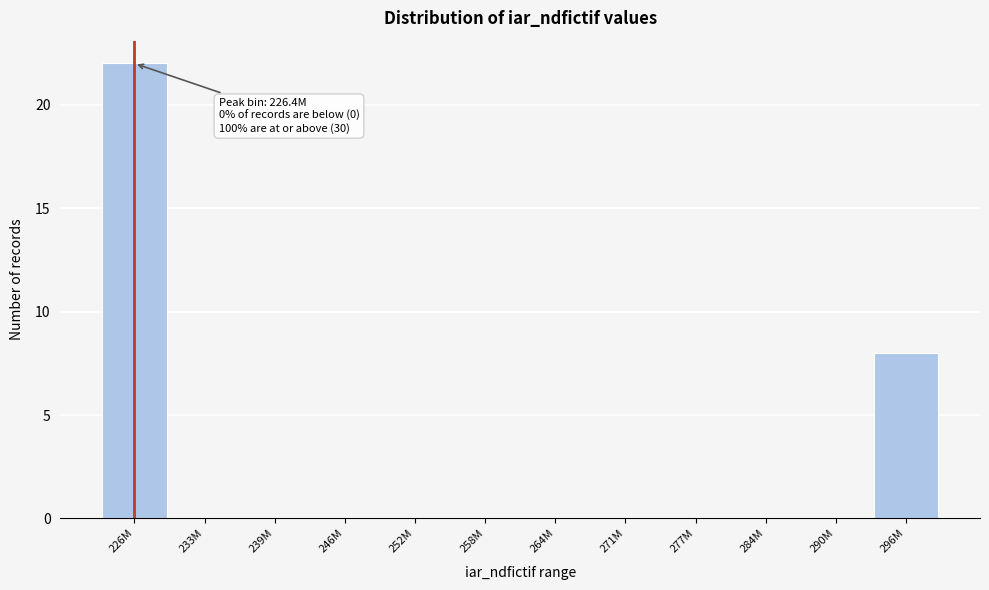

Reading right to left, extract all data points from this chart.

296M=8	290M=0	284M=0	277M=0	271M=0	264M=0	258M=0	252M=0	246M=0	239M=0	233M=0	226M=22